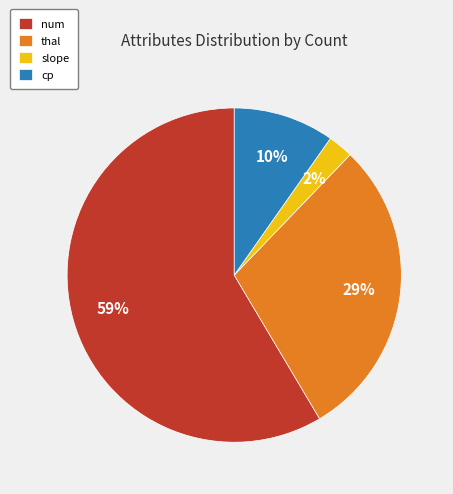

Count the number of slices in the pie.

4